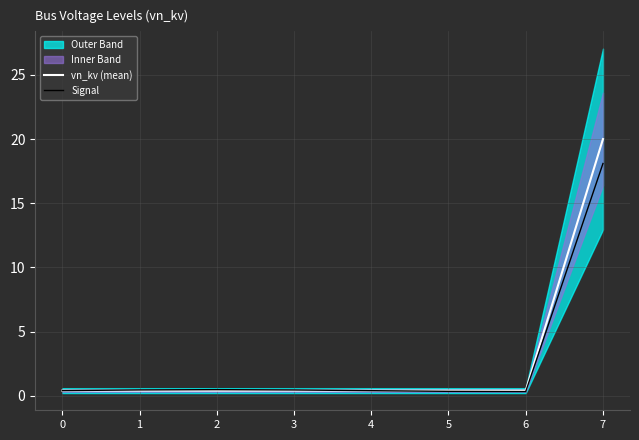

What is the total value across all series at 4?

0.8